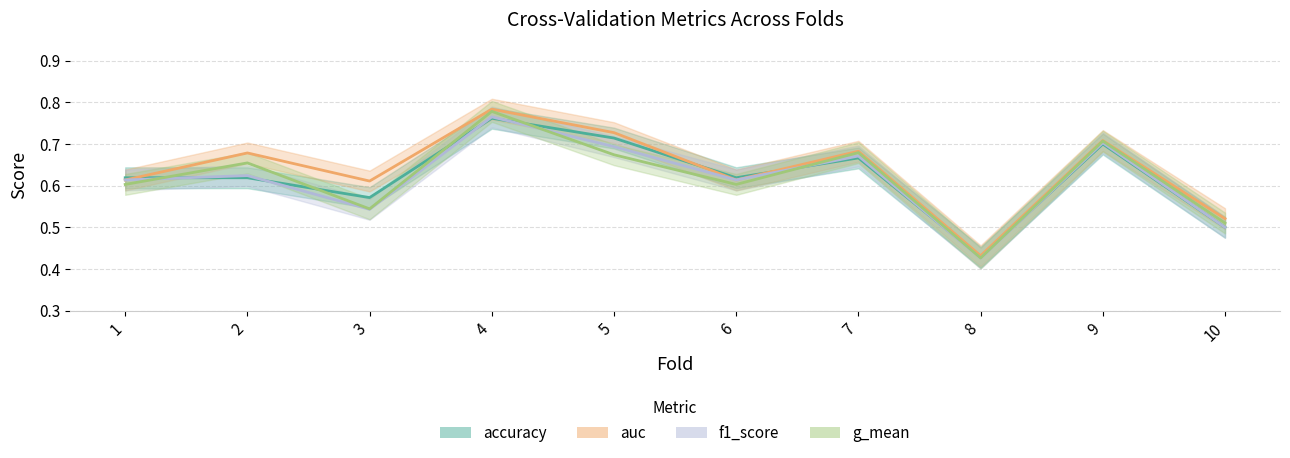

Which series changed the most between 1 and 2?

auc